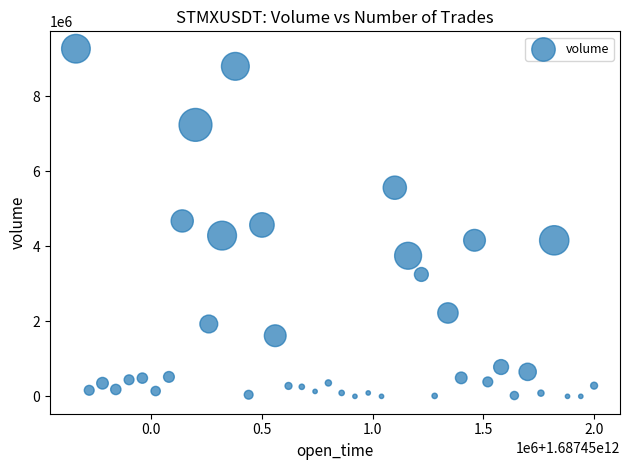

What is the range of X values (max minus min)?

2340000